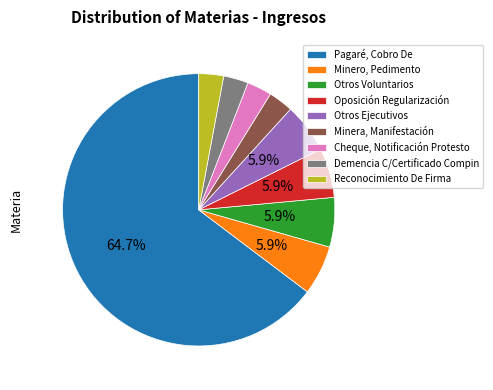

How many segments does this pie chart have?

9